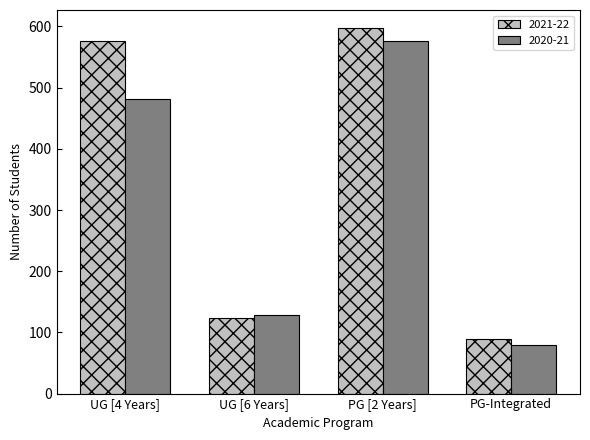

What is the spread (max minus min) of values at UG [6 Years]?

5